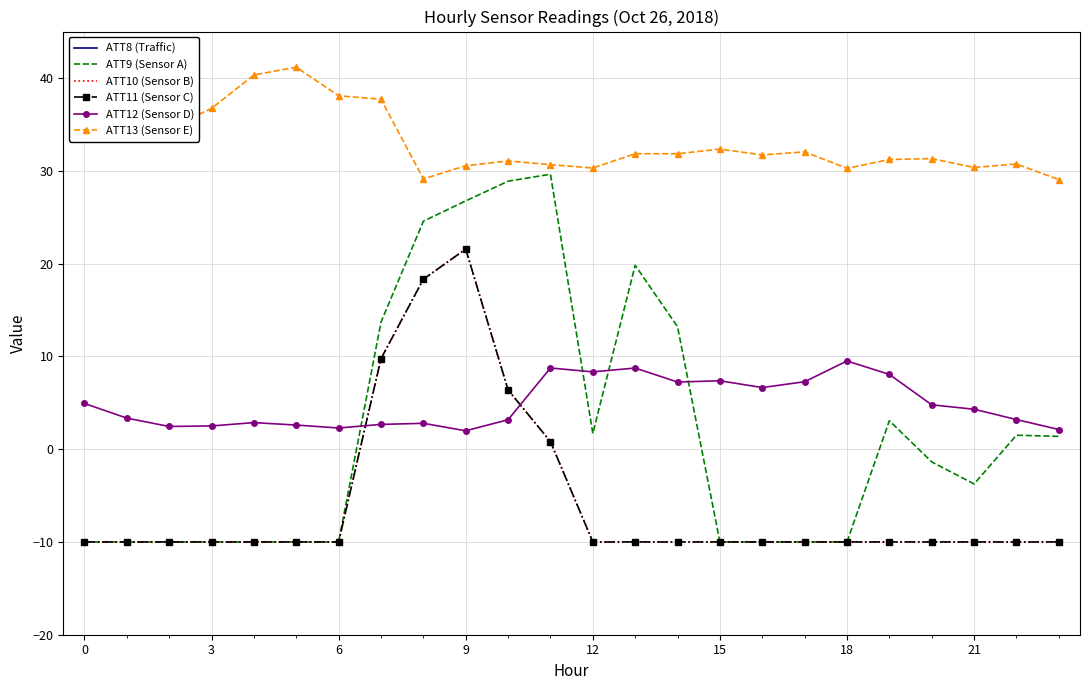

True or false: ATT9 (Sensor A) has more than 0 points higher than both neighbors.

True